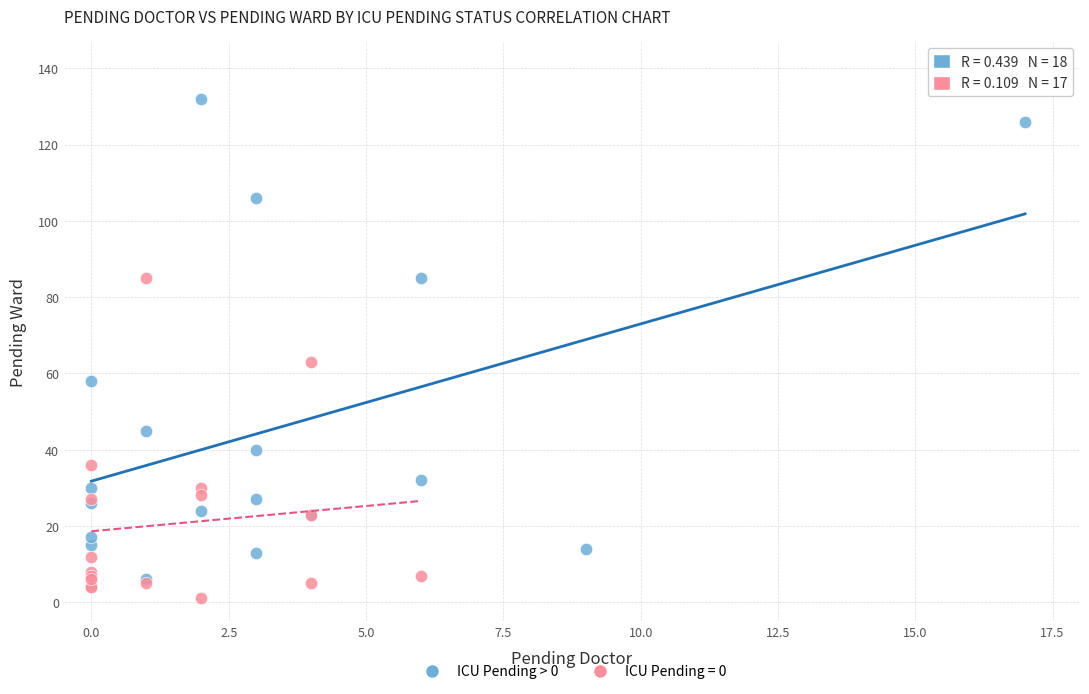

Which series has the widest spread of Y values?

ICU Pending > 0